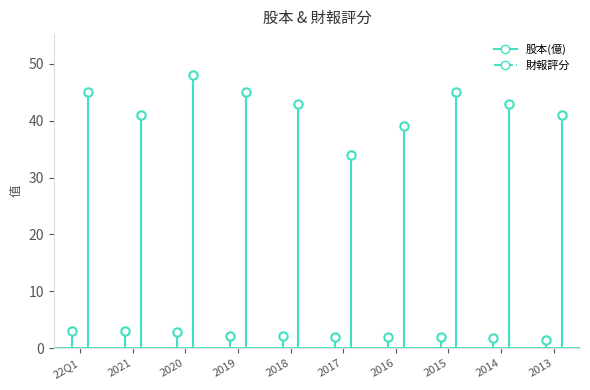

Reading left to right, extract all data points from this chart.

股本(億): 3.1	3.1	2.9	2.2	2.2	2.0	1.9	1.9	1.7	1.5
財報評分: 45.0	41.0	48.0	45.0	43.0	34.0	39.0	45.0	43.0	41.0